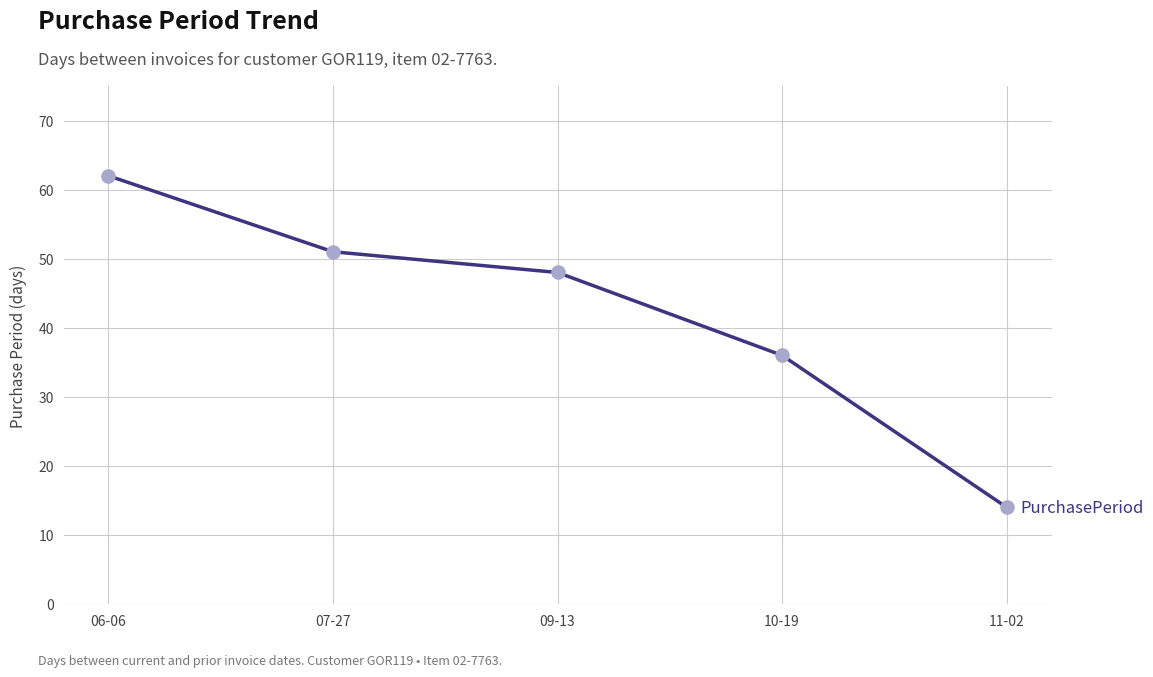

Approximately how many times larger is the value at 09-13 compared to 11-02?

3.4